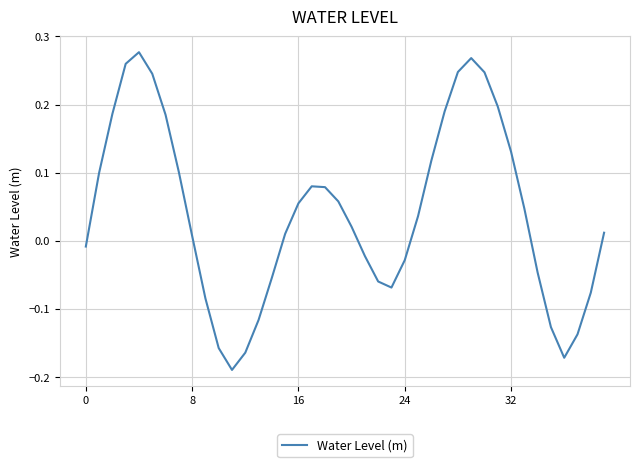

What is the difference between the maximum and minimum values?

0.5